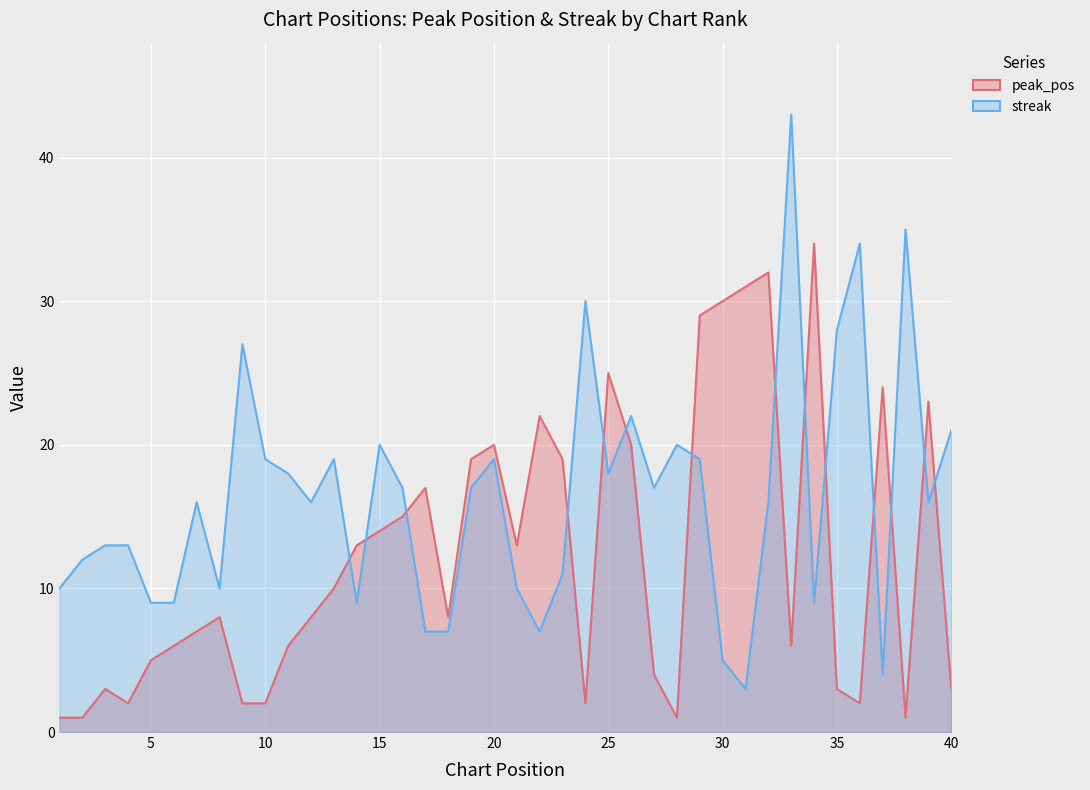

How many interior local peaks does the peak_pos series have?

10